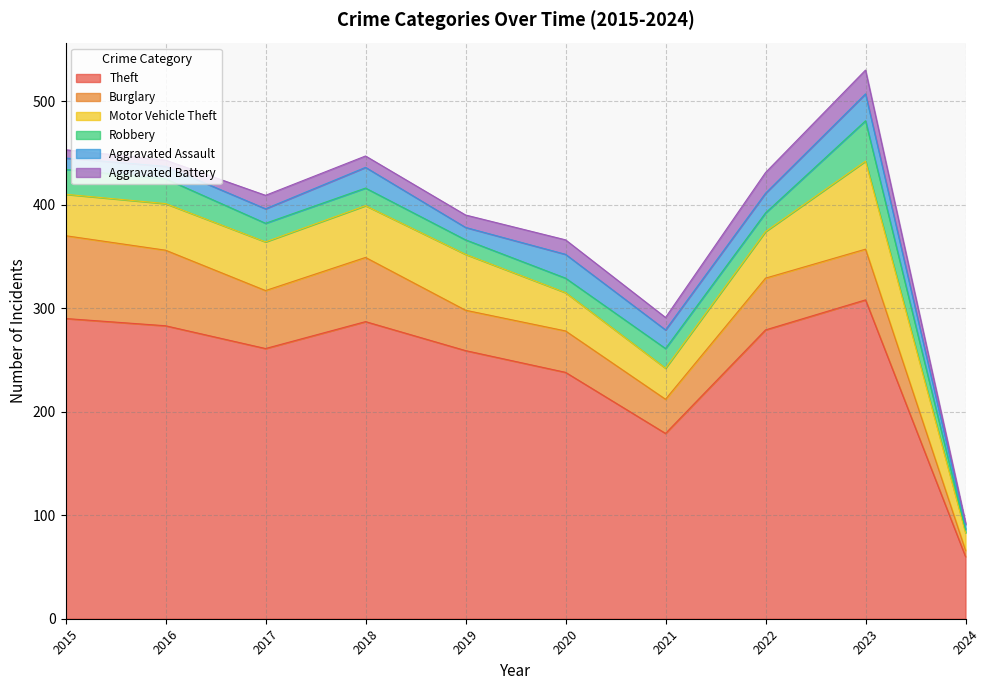

What is the difference between the Theft values at 2023 and 2016?

25